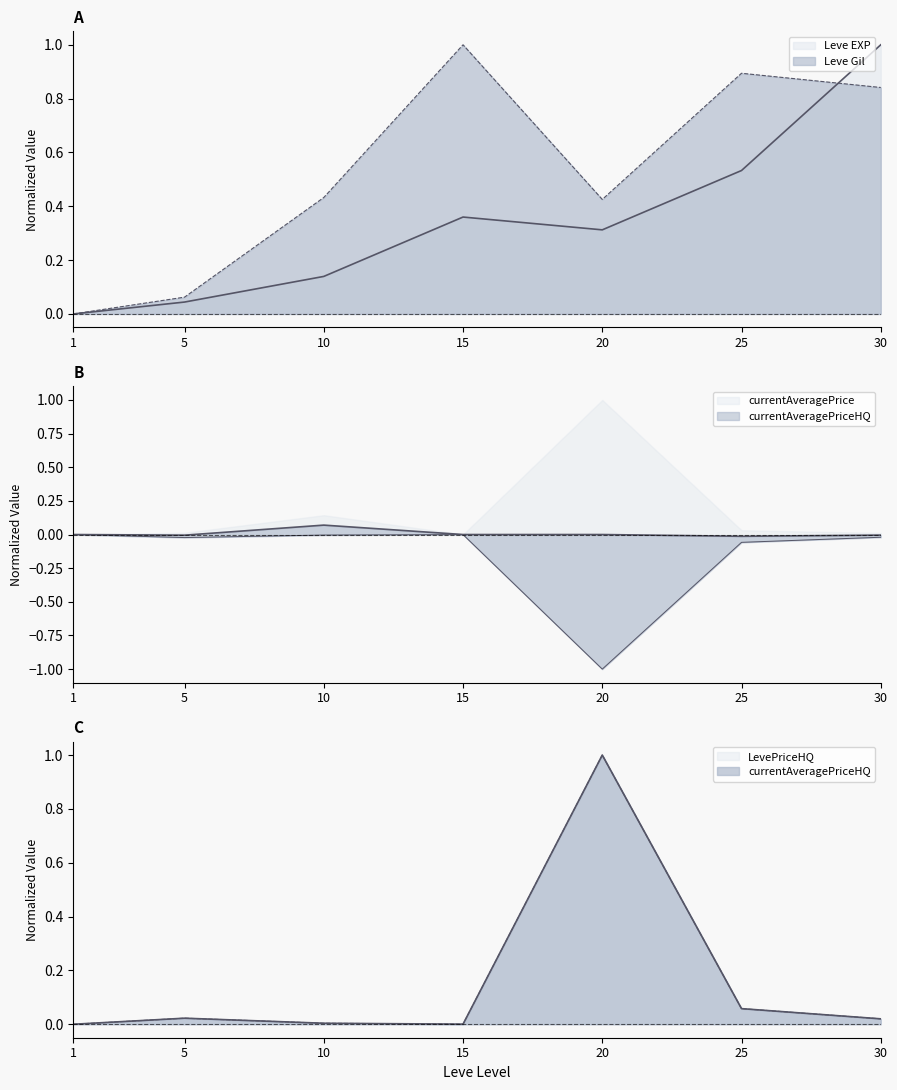

Is it true that Leve EXP equals 0.4 at 15?

True